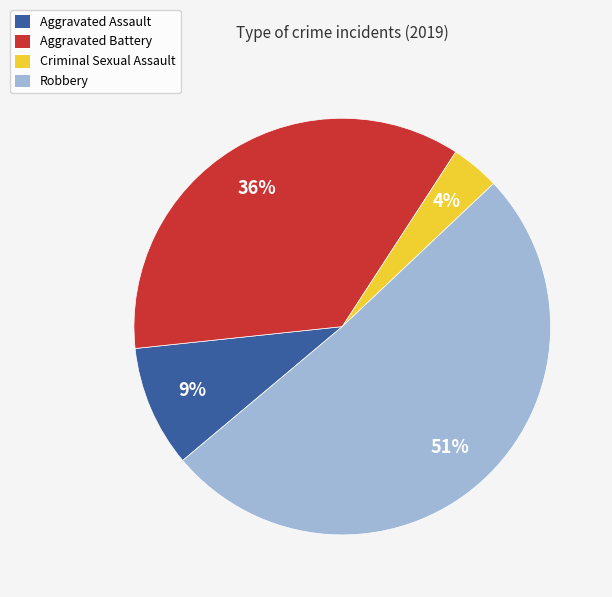

To the nearest percent, what percentage of the pie is Criminal Sexual Assault?

4%